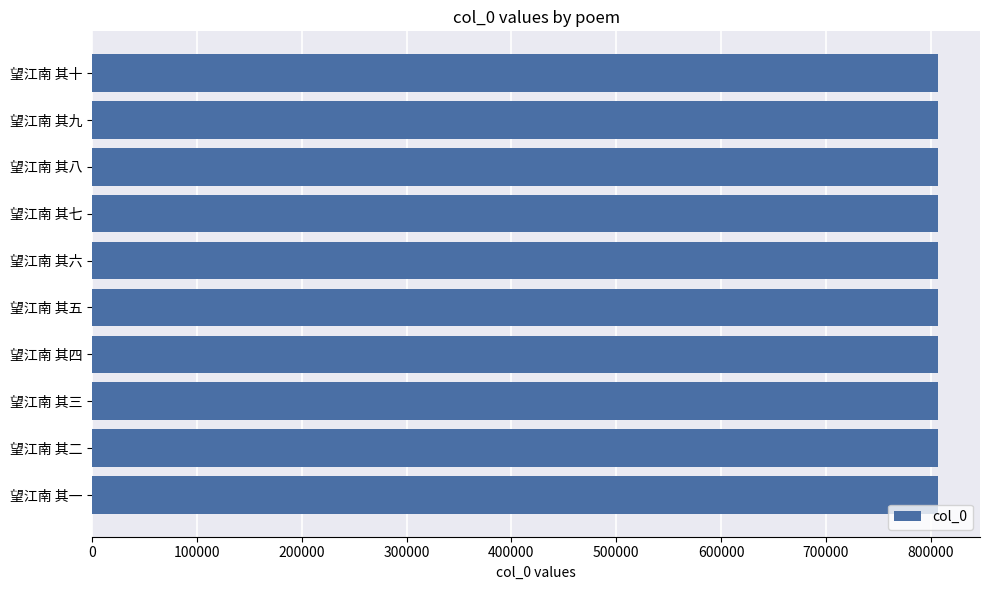

What is the minimum value shown in the chart?

806742